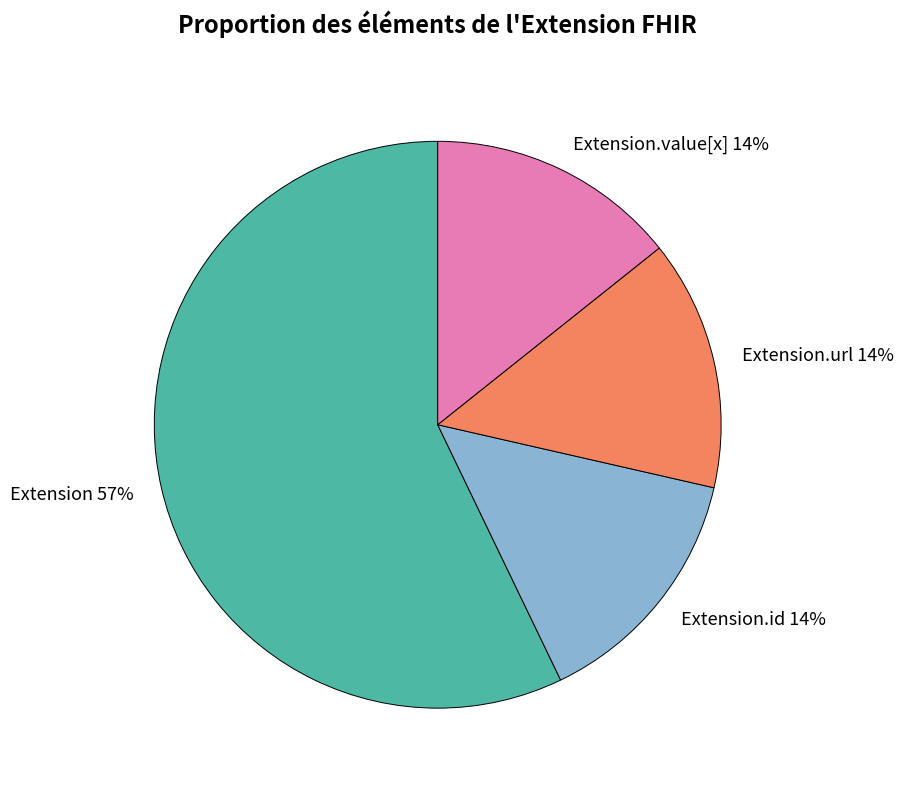

Do Extension.value[x] and Extension.id together represent more than half of the pie?

No